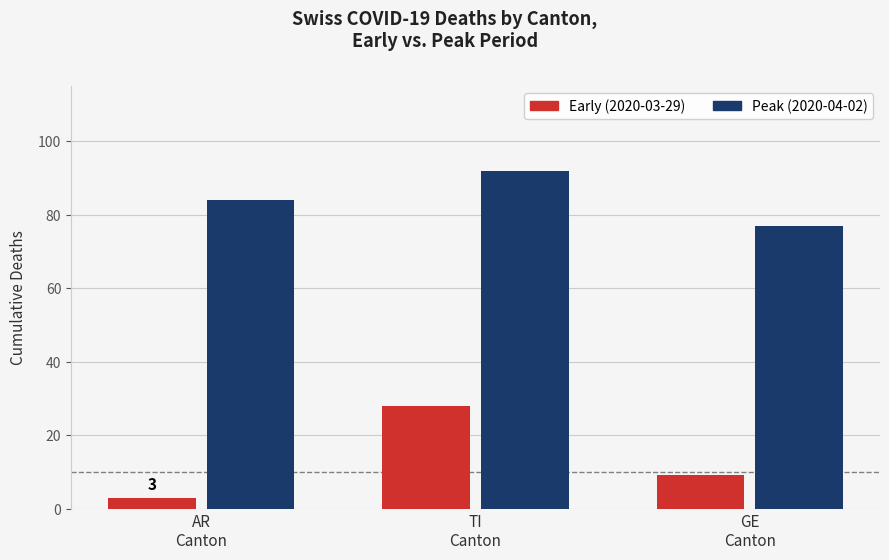

What is the average value of the Early (2020-03-29) series?

13